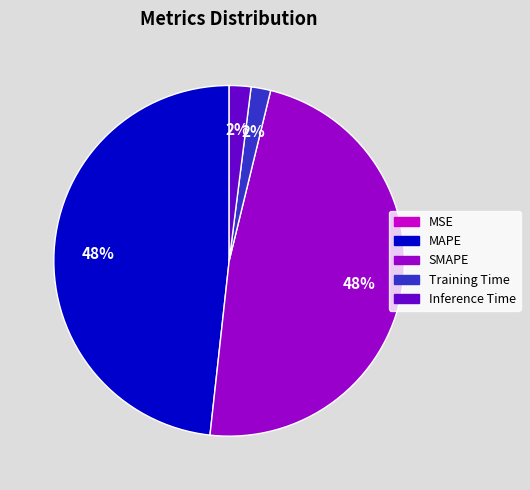

What percentage is the Training Time slice, to the nearest percent?

2%